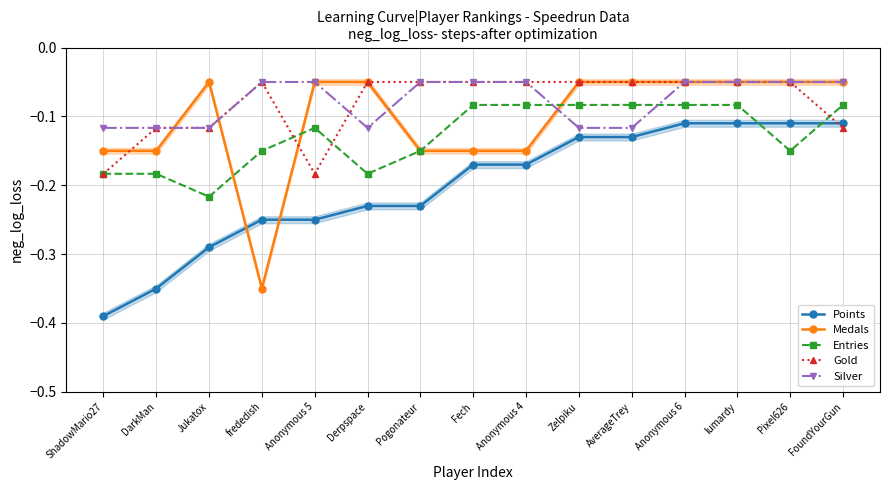

Rank the series by their maximum value, from lowest to highest.

Points, Entries, Medals, Gold, Silver